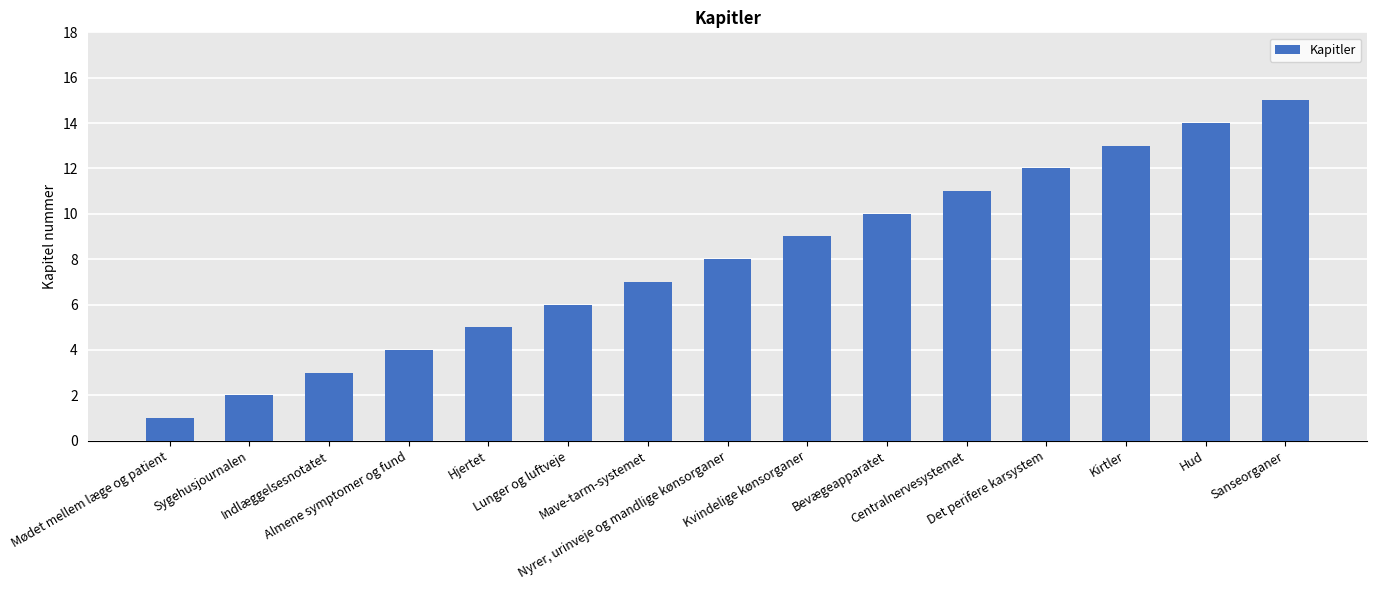

Are the bars grouped side by side (vs. stacked)?

No